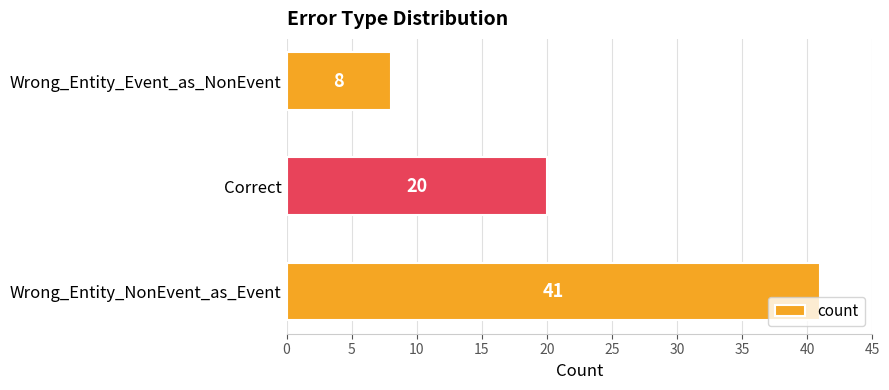

True or false: the data shows 2 at Wrong_Entity_Event_as_NonEvent.

False